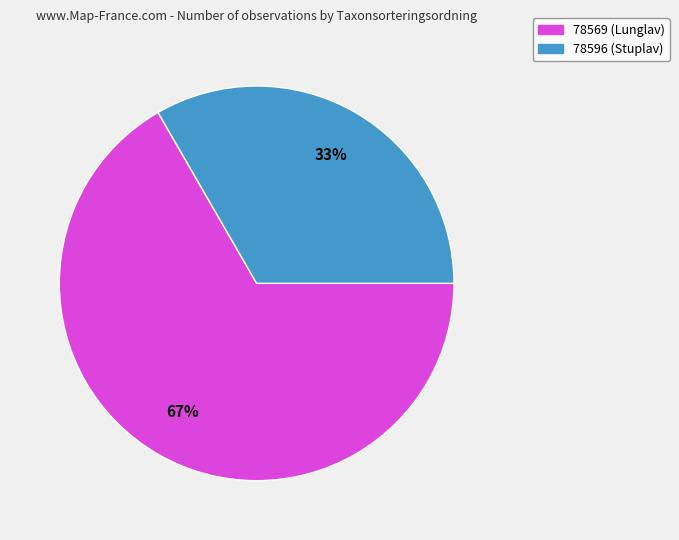

What is the ratio of the value at 78569 (Lunglav) to the value at 78596 (Stuplav)?

2.0